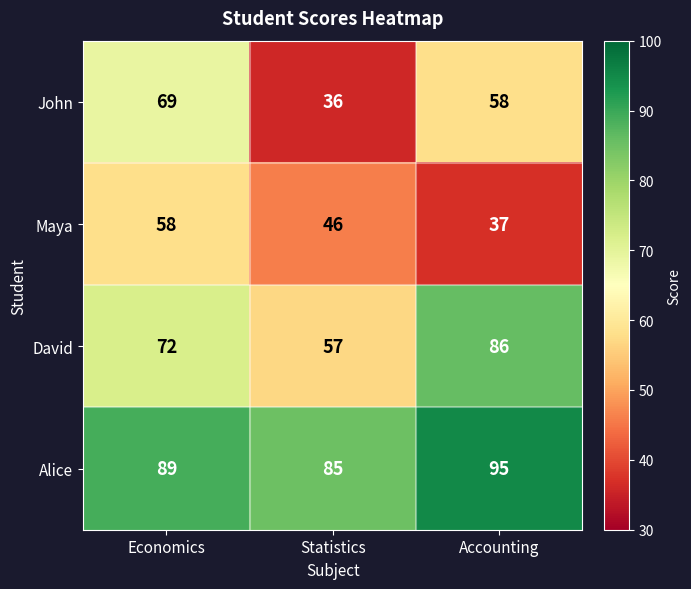

What is the difference between the maximum and minimum values in the John series?

33